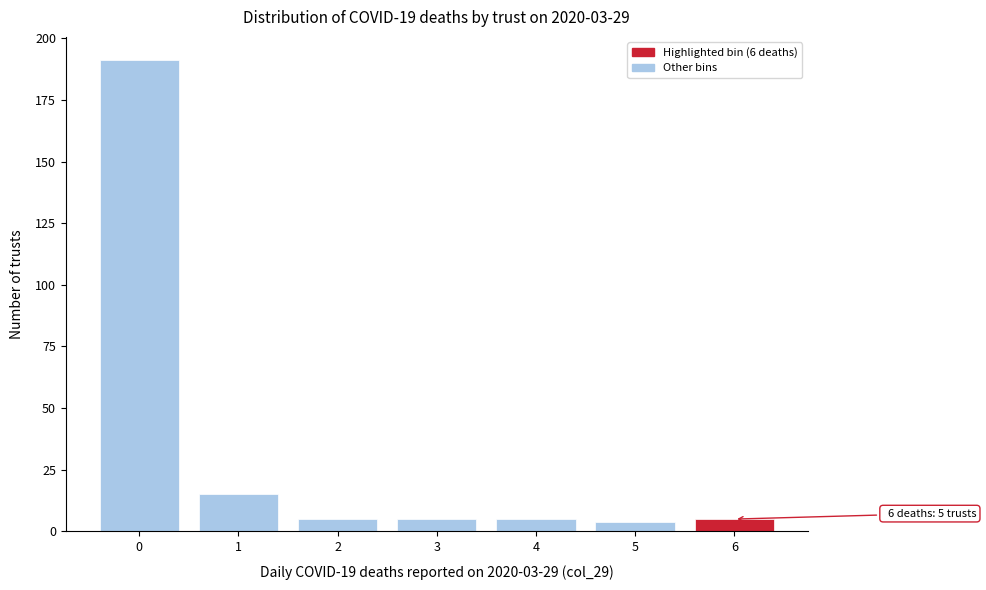

Which range on the x-axis has the tallest bar?

-0.5 to 0.5